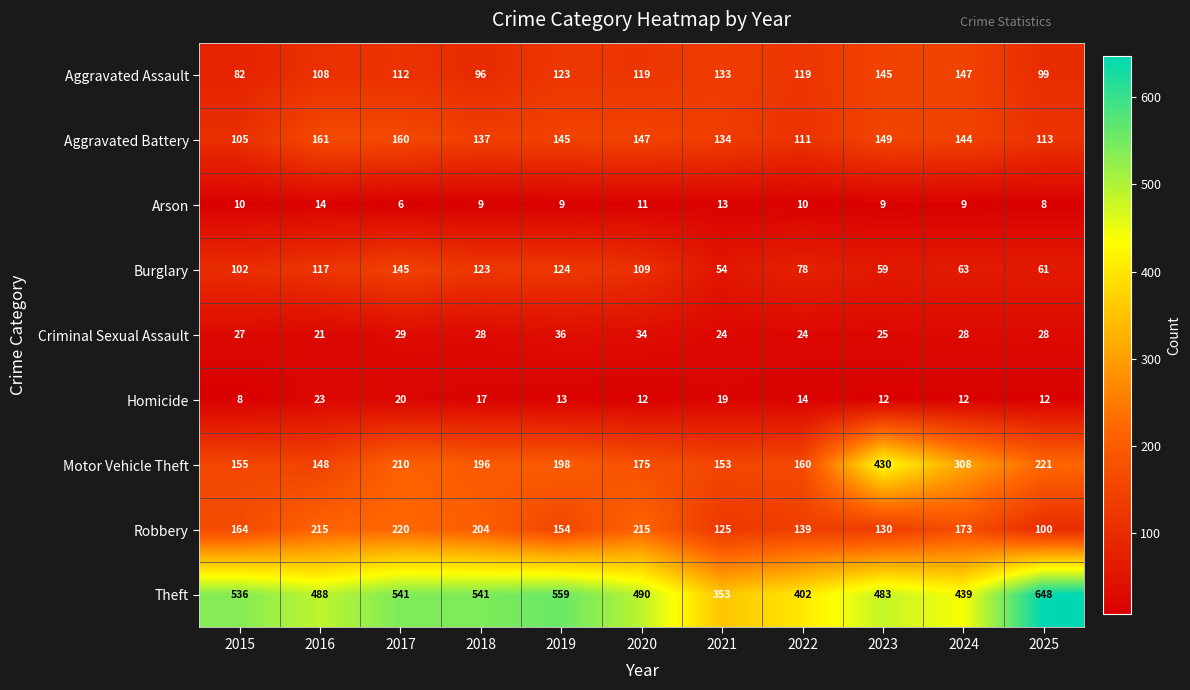

Rank the series at 2022 from highest to lowest value.

Theft, Motor Vehicle Theft, Robbery, Aggravated Assault, Aggravated Battery, Burglary, Criminal Sexual Assault, Homicide, Arson